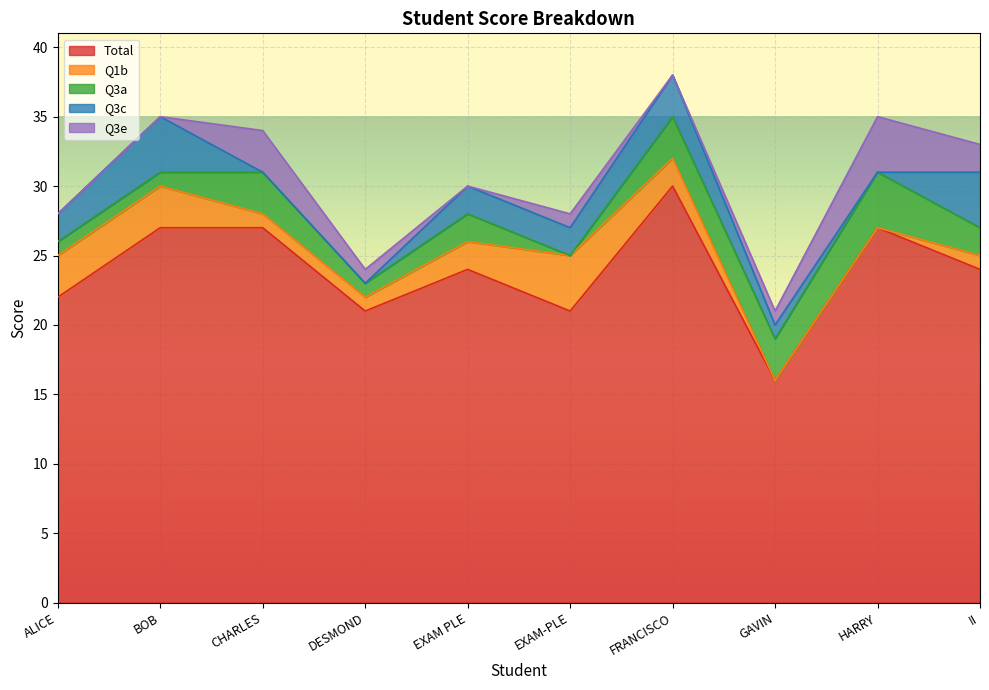

How many lines are shown in the chart?

5